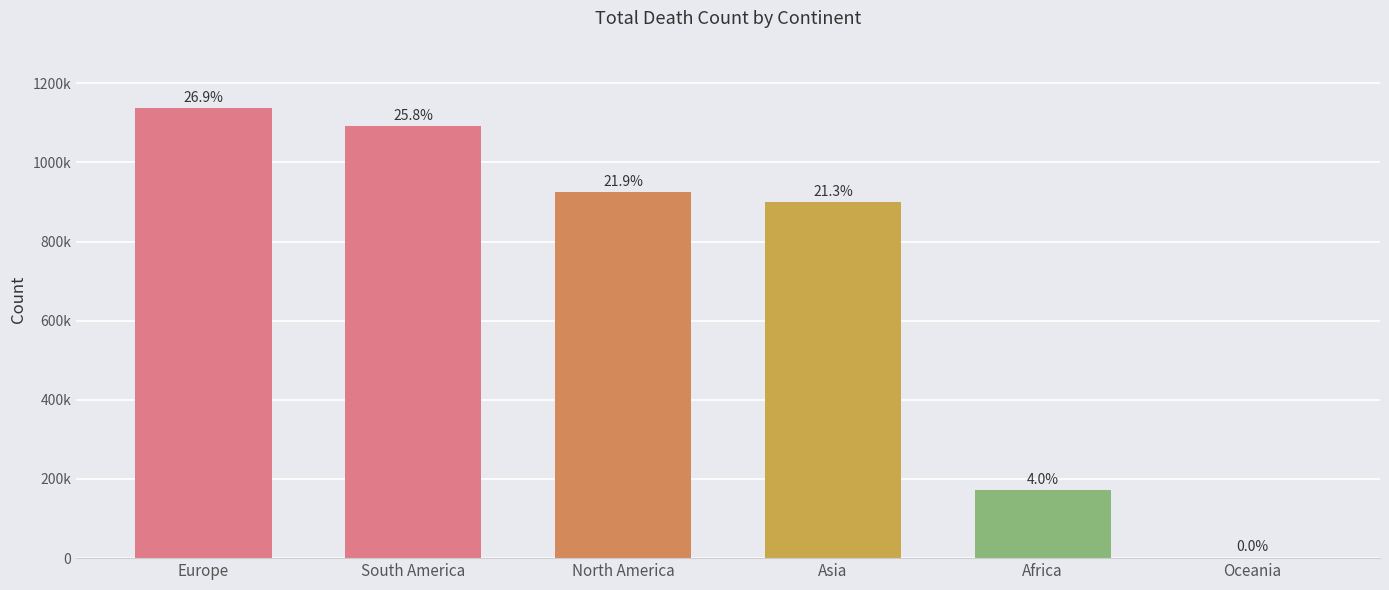

True or false: the data shows 1592757 at North America.

False